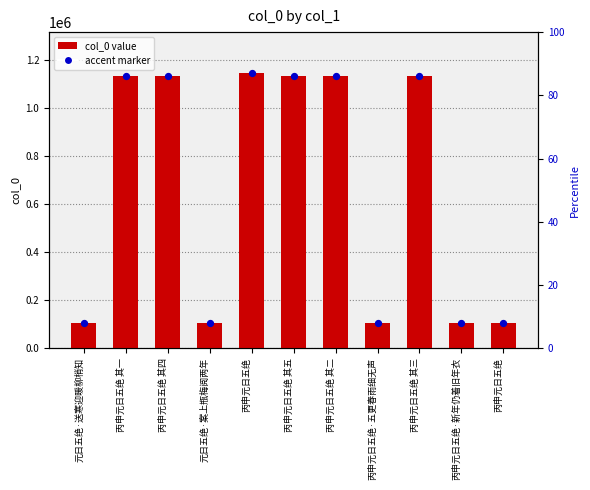

Between 元日五绝·案上瓶梅阅两年 and 丙申元日五绝, which is larger?

元日五绝·案上瓶梅阅两年